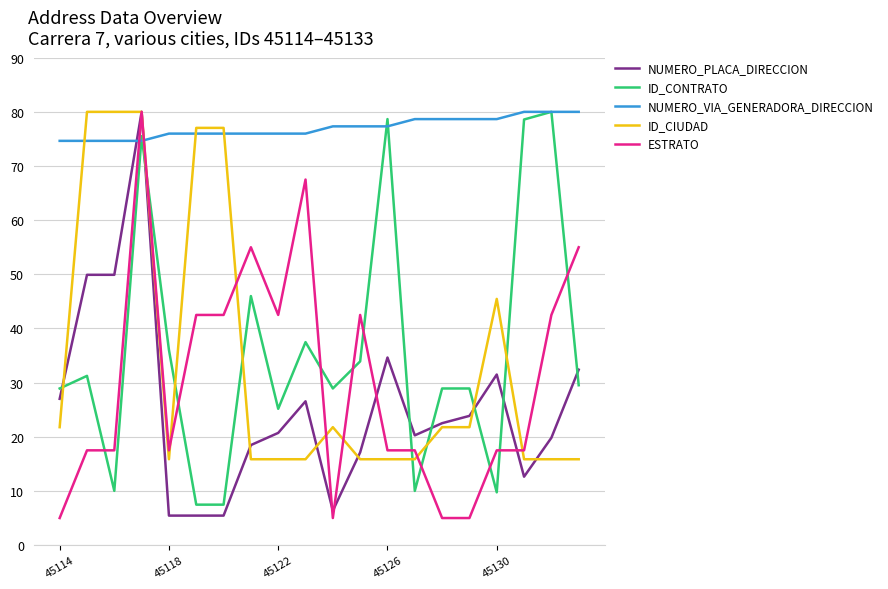

What is the maximum value for NUMERO_VIA_GENERADORA_DIRECCION?

80.0